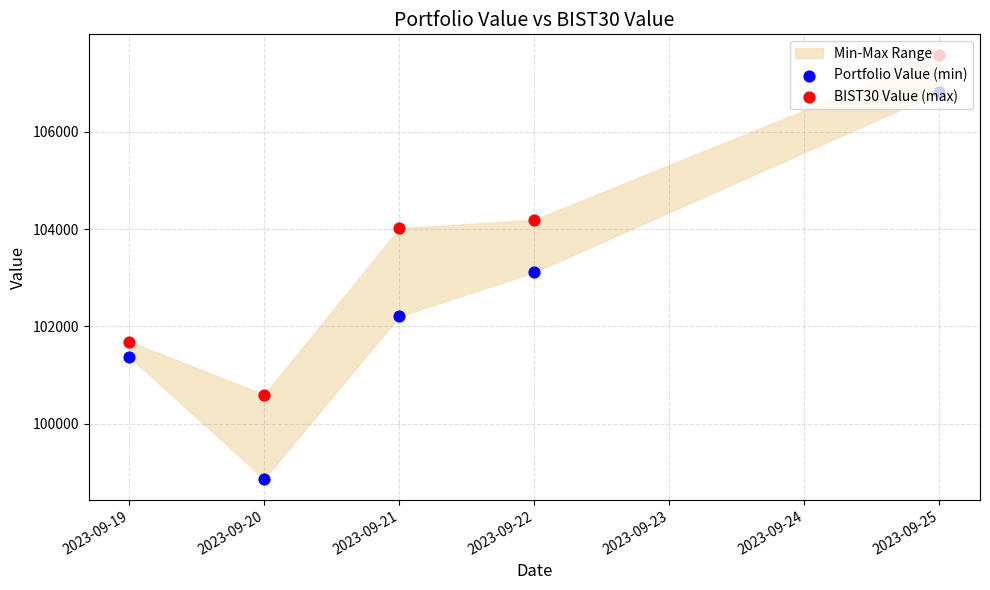

Which series has the widest spread of Y values?

Portfolio Value (min)